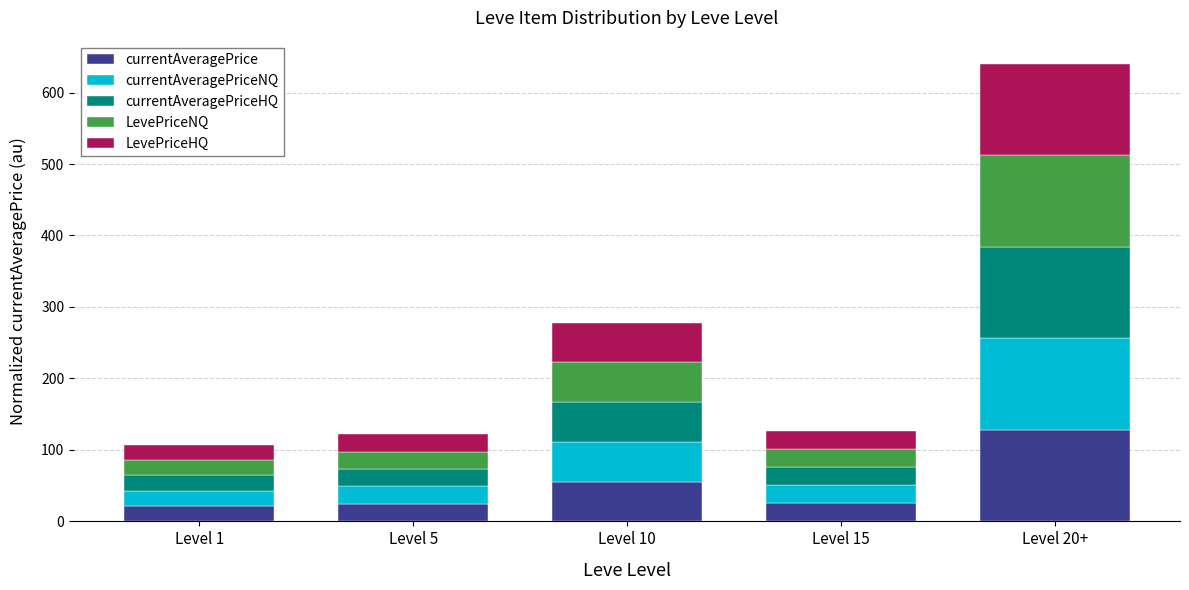

What is the difference between the maximum and minimum values in the currentAveragePrice series?

106.6